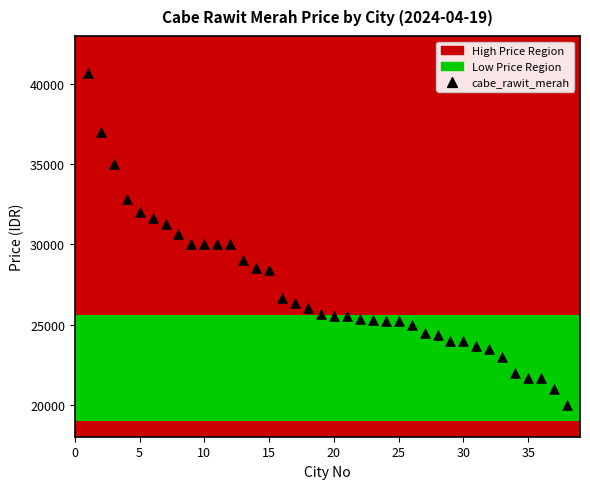

What is the range of Y values (max minus min)?

20666